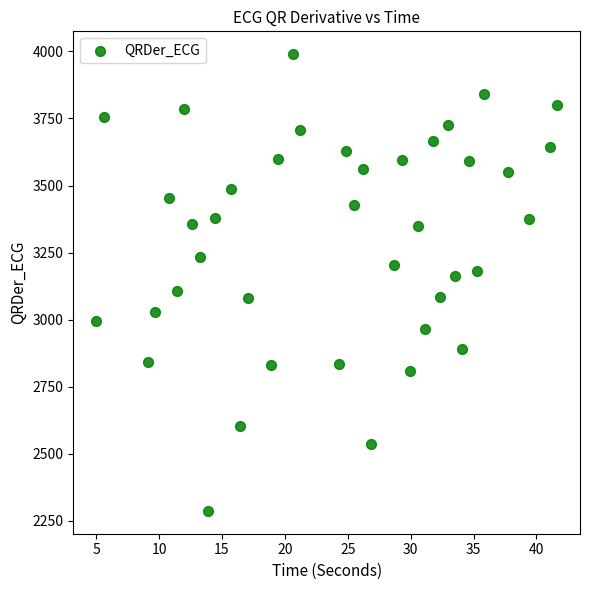

What is the range of X values (max minus min)?

36.6